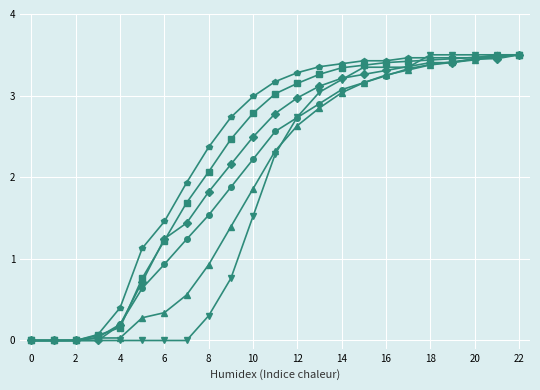

Is this an area chart (filled region under the line)?

No